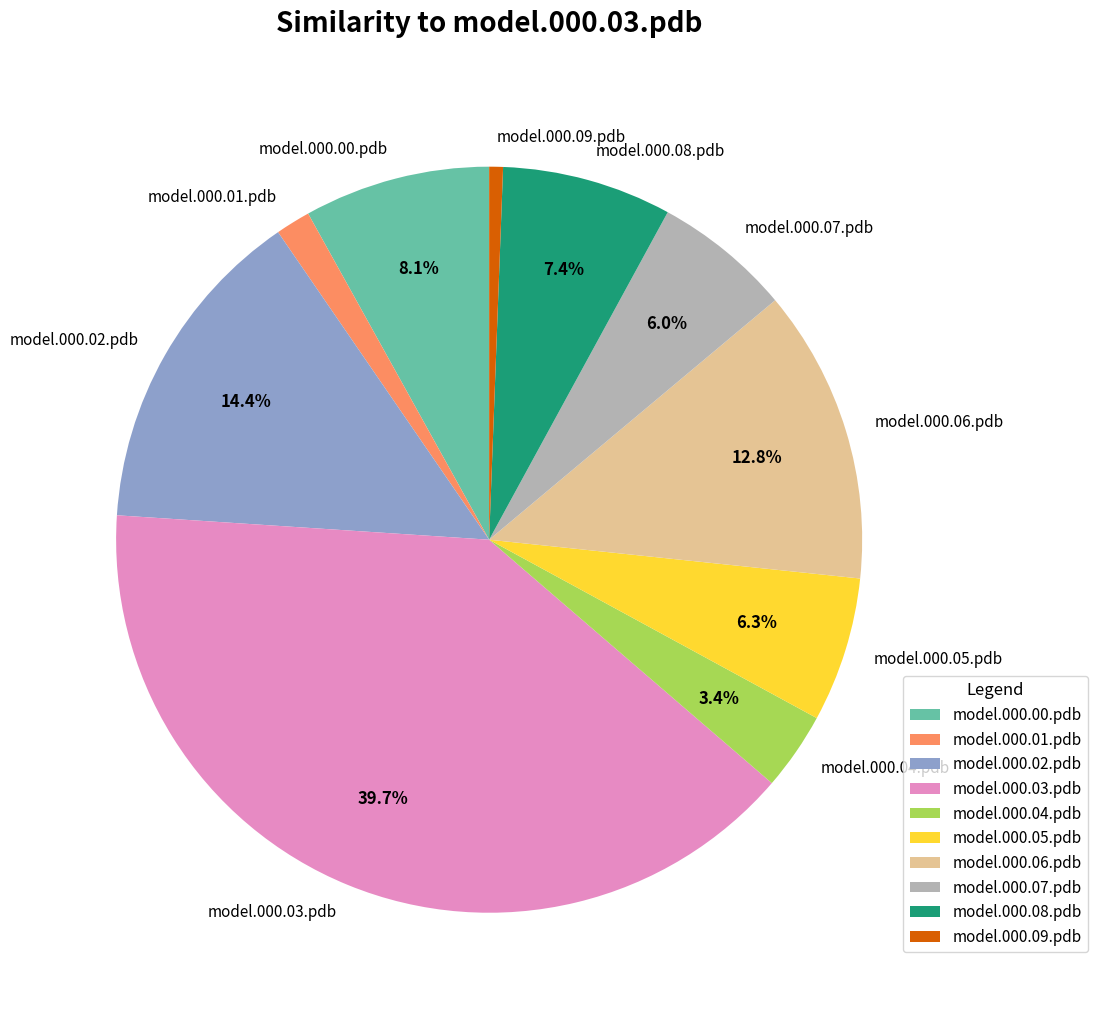

To the nearest percent, what percentage of the pie is model.000.09.pdb?

1%